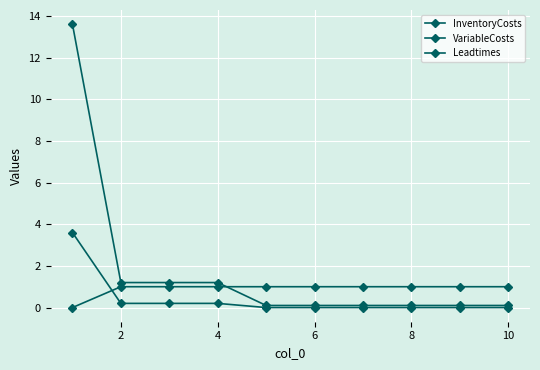

Which series has the widest spread of values?

InventoryCosts